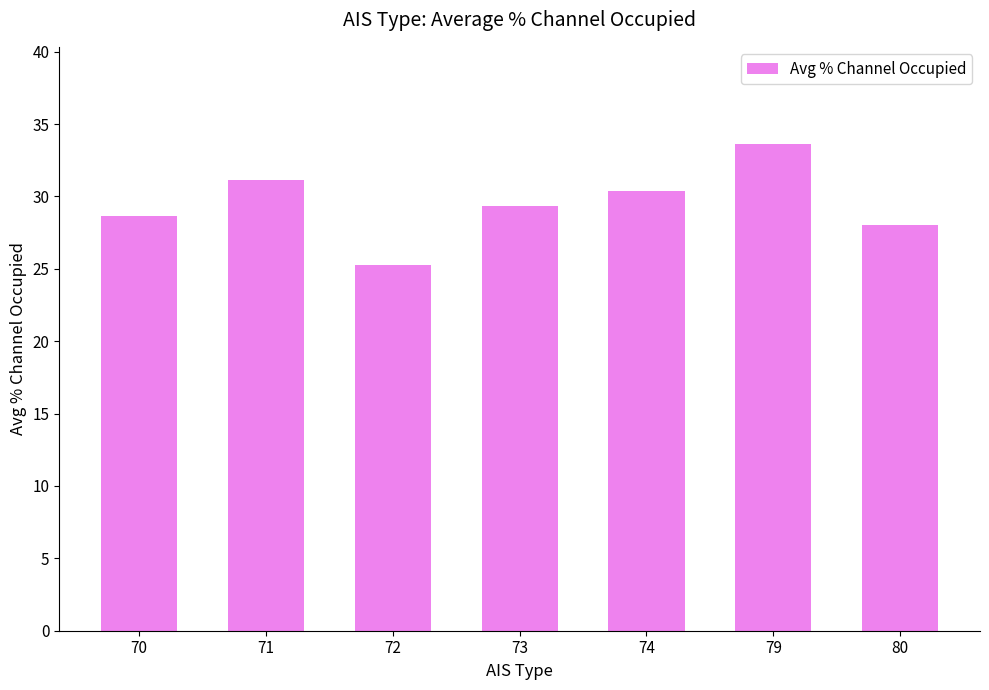

What is the value of the 4th bar from the left?

29.3